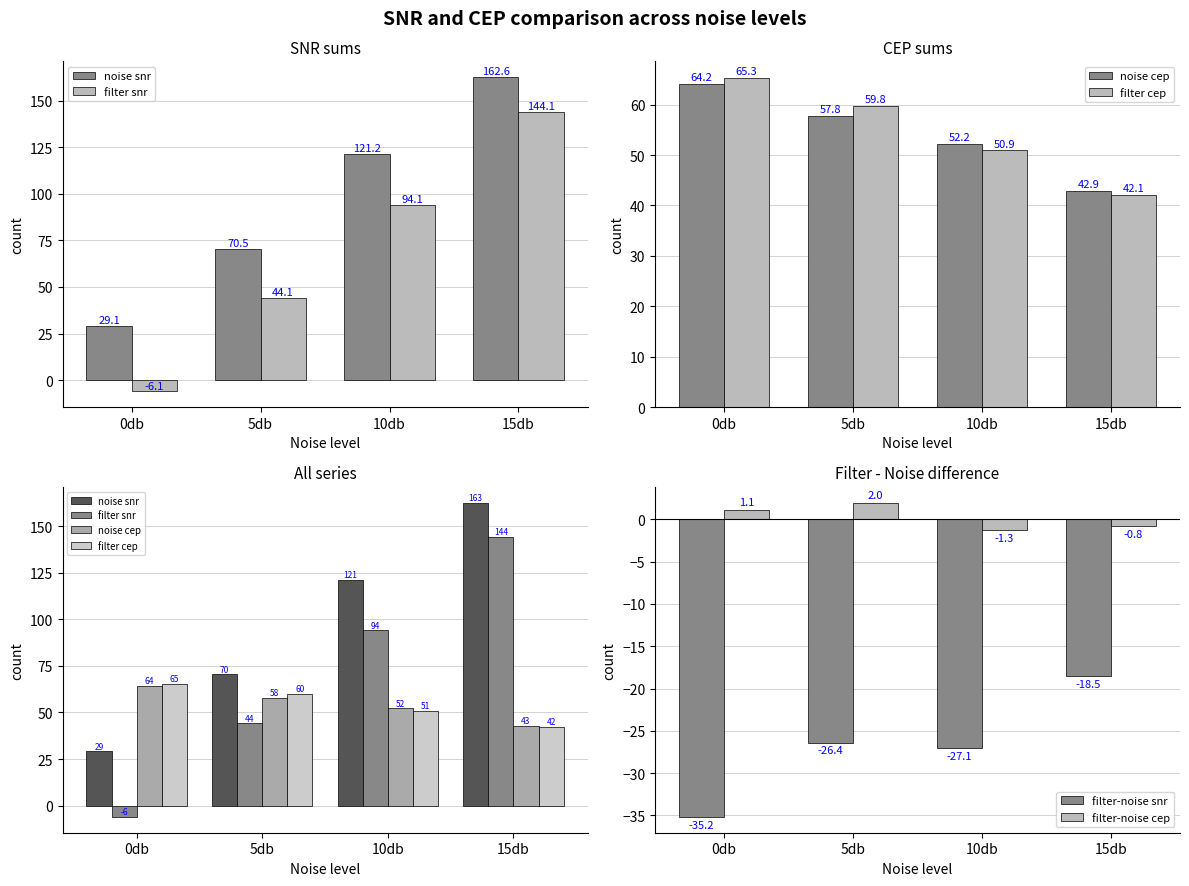

At which category does the chart reach its peak across all series?

15db